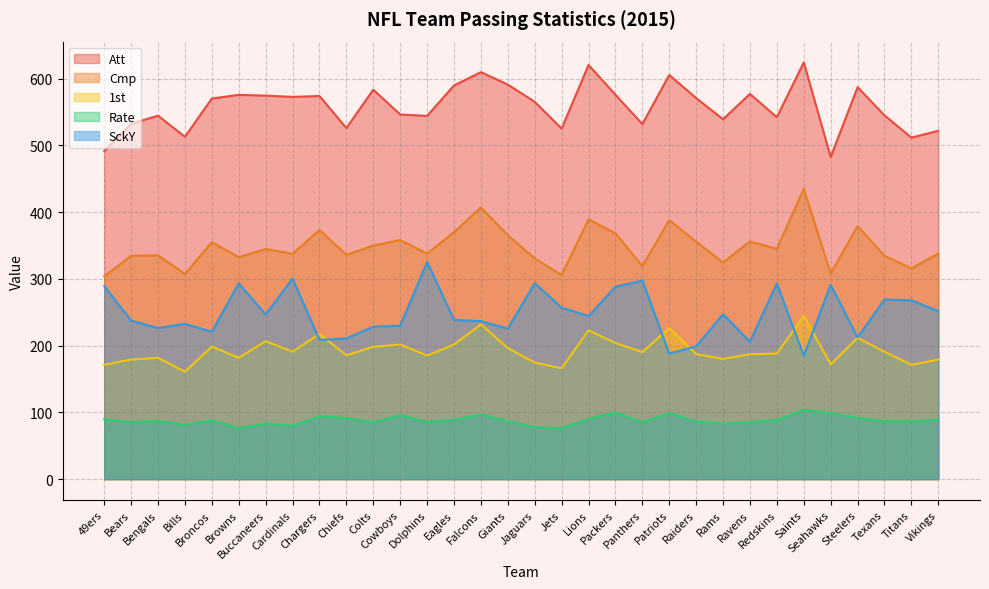

How many lines are shown in the chart?

5